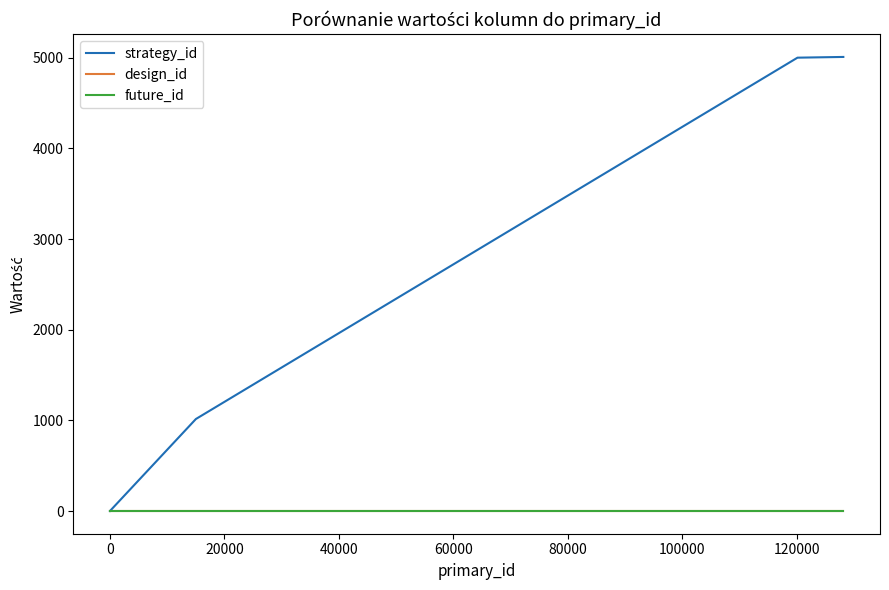

Is this an area chart (filled region under the line)?

No